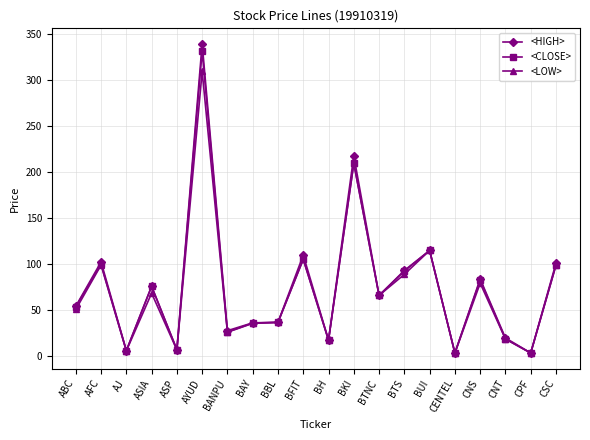

What is the maximum value shown in the chart?

339.0